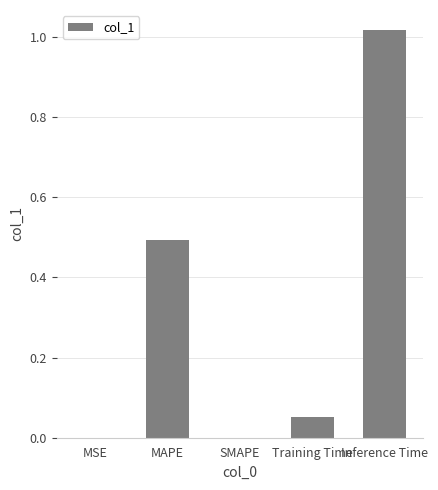

Is it true that the value at SMAPE is 0.0?

True